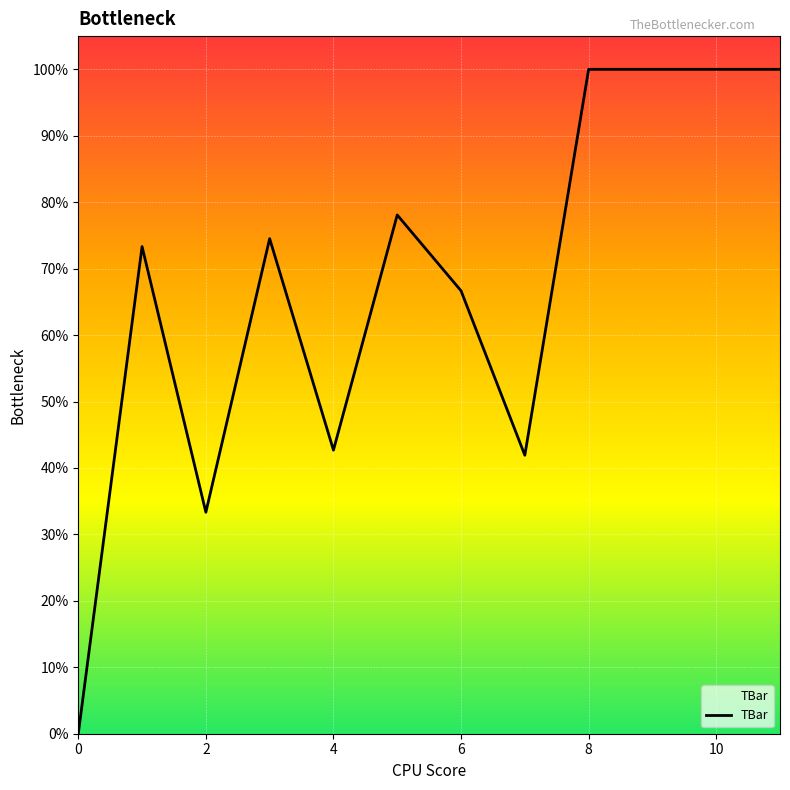

Is this an area chart (filled region under the line)?

Yes